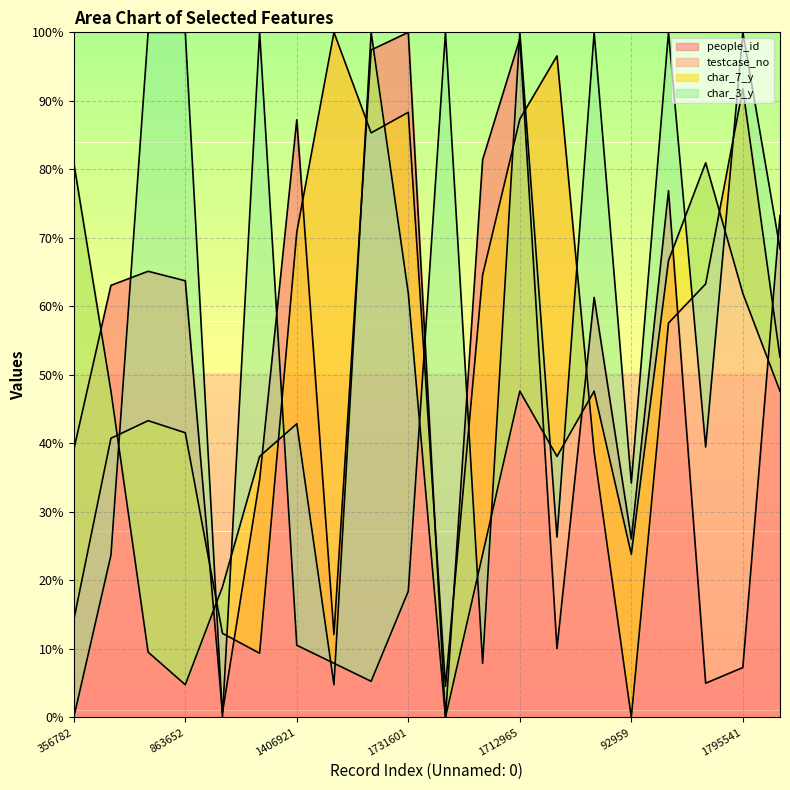

Reading right to left, what are all the values shown in this chart?

people_id: 73.3	7.3	5.0	76.9	26.1	61.3	10.0	99.1	81.4	0.0	100.0	97.4	12.1	87.2	34.7	0.7	63.7	65.1	63.1	39.1
testcase_no: 52.6	91.8	63.3	57.6	0.0	38.7	96.6	87.3	64.6	4.5	88.3	85.3	100.0	70.8	9.4	12.3	41.5	43.3	40.7	14.2
char_7_y: 47.6	61.9	81.0	66.7	23.8	47.6	38.1	47.6	23.8	0.0	61.9	100.0	4.8	42.9	38.1	19.0	4.8	9.5	47.6	81.0
char_3_y: 68.4	100.0	39.5	100.0	34.2	100.0	26.3	100.0	7.9	100.0	18.4	5.3	7.9	10.5	100.0	0.0	100.0	100.0	23.7	0.0